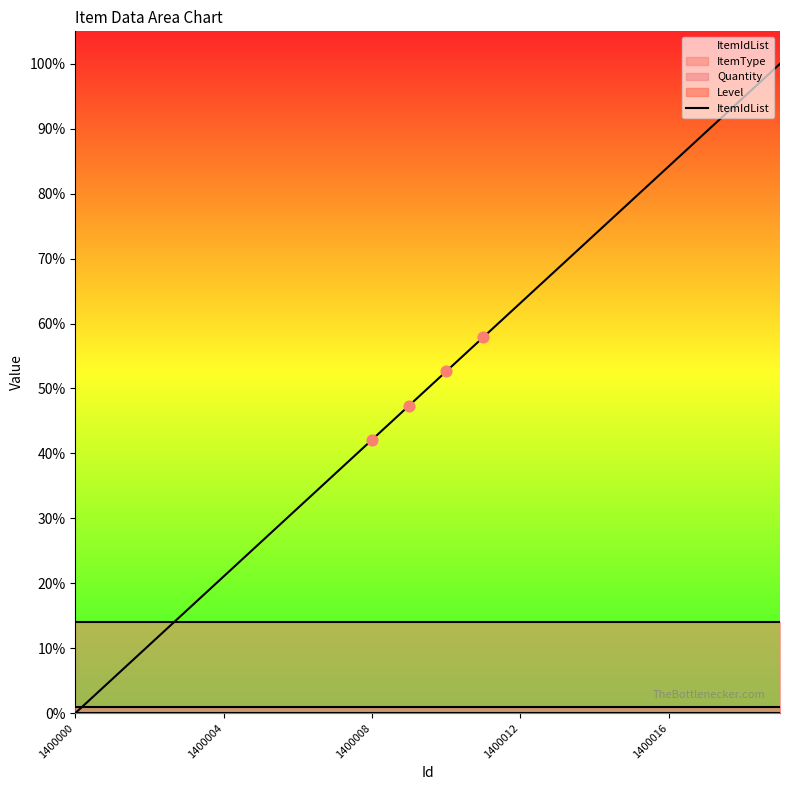

What is the change in value from 16 to 17?

+5.3